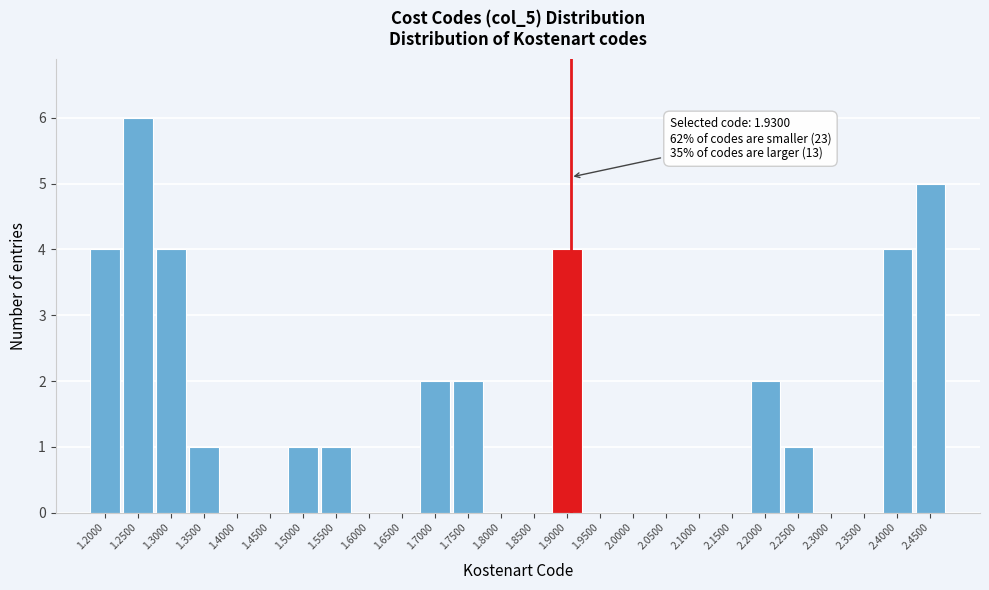

Reading right to left, extract all data points from this chart.

2.4500=5	2.4000=4	2.3500=0	2.3000=0	2.2500=1	2.2000=2	2.1500=0	2.1000=0	2.0500=0	2.0000=0	1.9500=0	1.9000=4	1.8500=0	1.8000=0	1.7500=2	1.7000=2	1.6500=0	1.6000=0	1.5500=1	1.5000=1	1.4500=0	1.4000=0	1.3500=1	1.3000=4	1.2500=6	1.2000=4